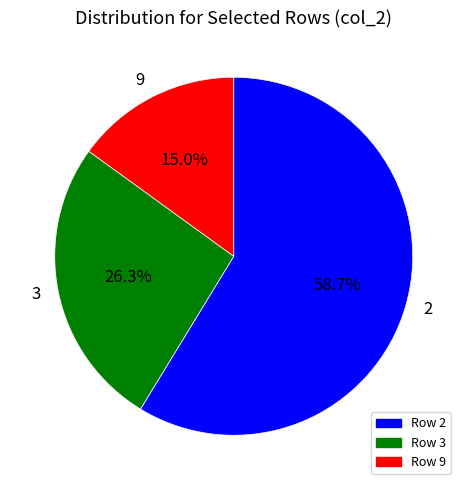

Which slice is the smallest?

9